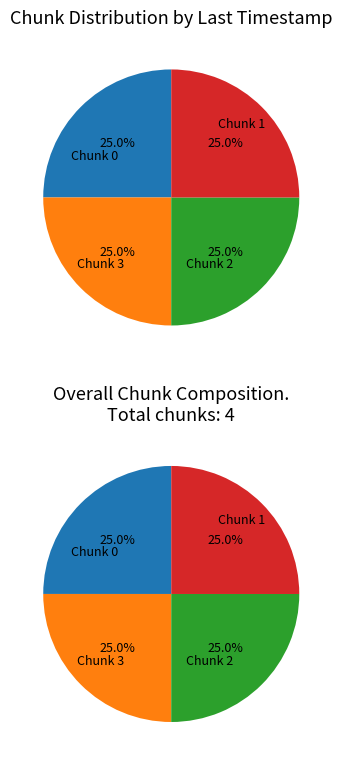

Does 3 account for over 50% of the chart?

No